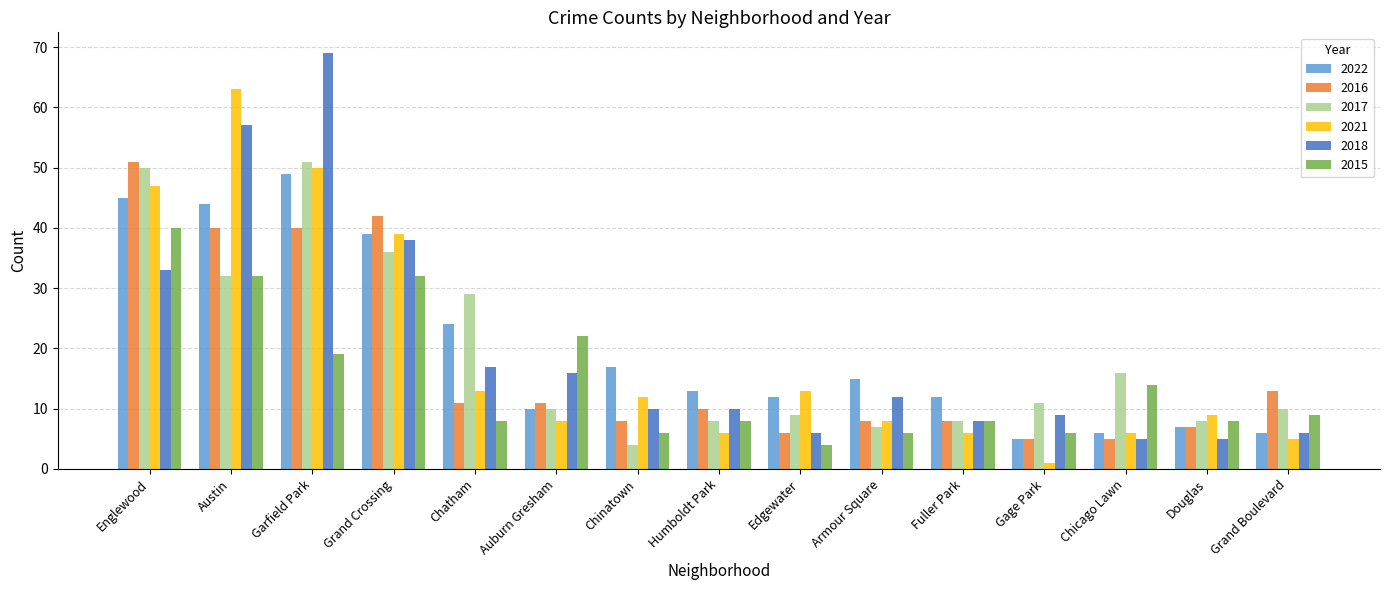

At which label does 2016 first exceed 10?

Englewood